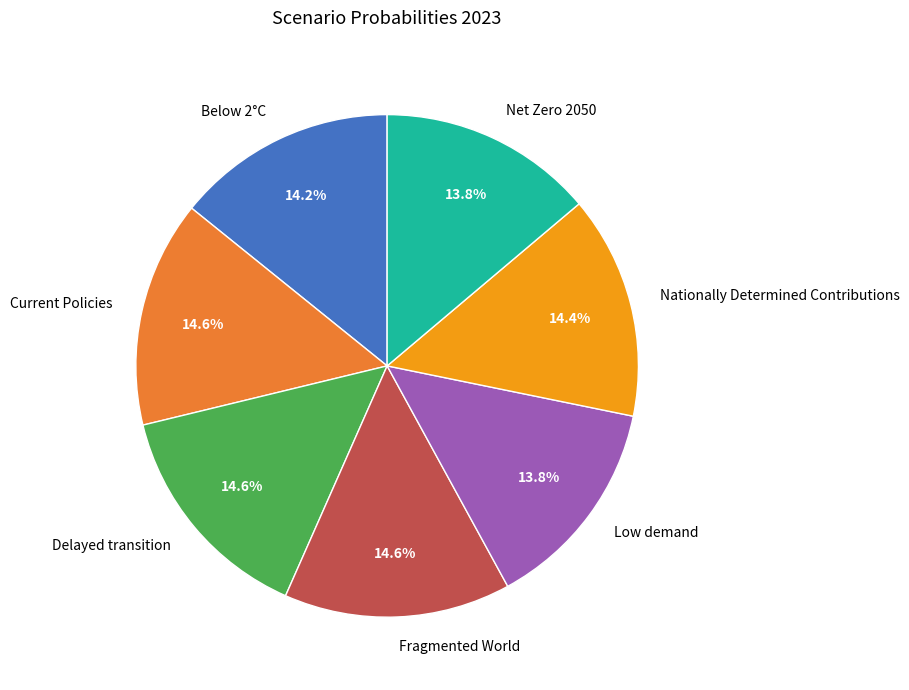

How much of the chart is everything except Net Zero 2050?

86.2%